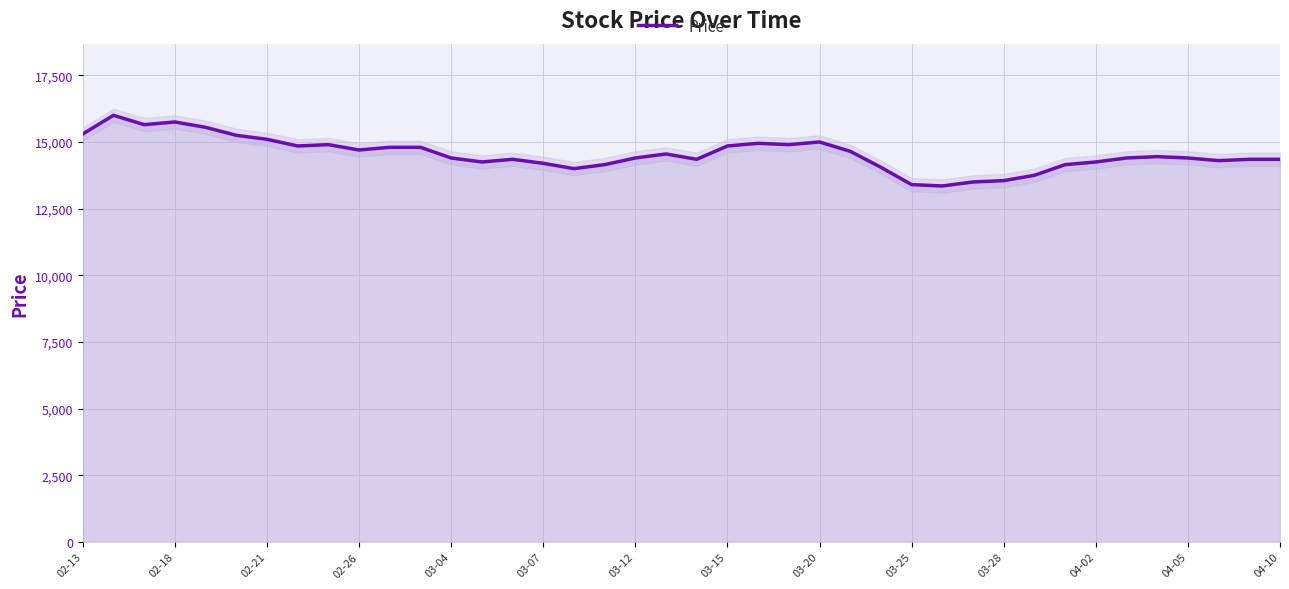

At which label does the data first exceed 14400?

02-13